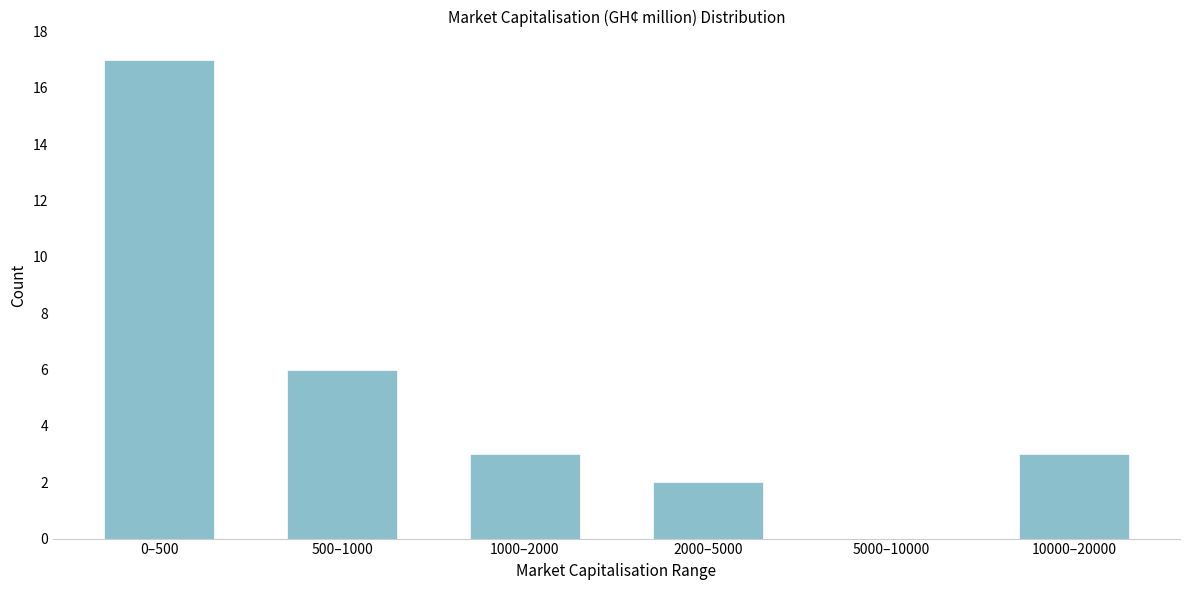

Reading left to right, transcribe all the data shown in this chart.

0–500=17	500–1000=6	1000–2000=3	2000–5000=2	5000–10000=0	10000–20000=3